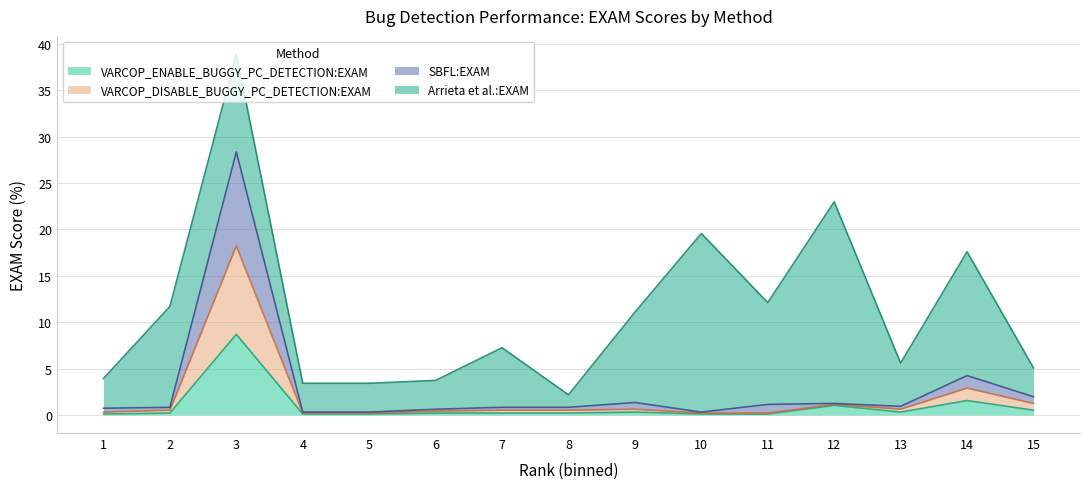

At which label does VARCOP_DISABLE_BUGGY_PC_DETECTION:EXAM reach its minimum?

4